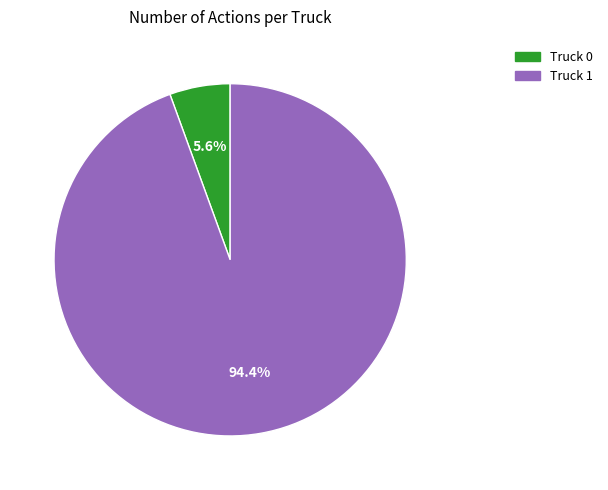

Which category accounts for the majority?

Truck 1